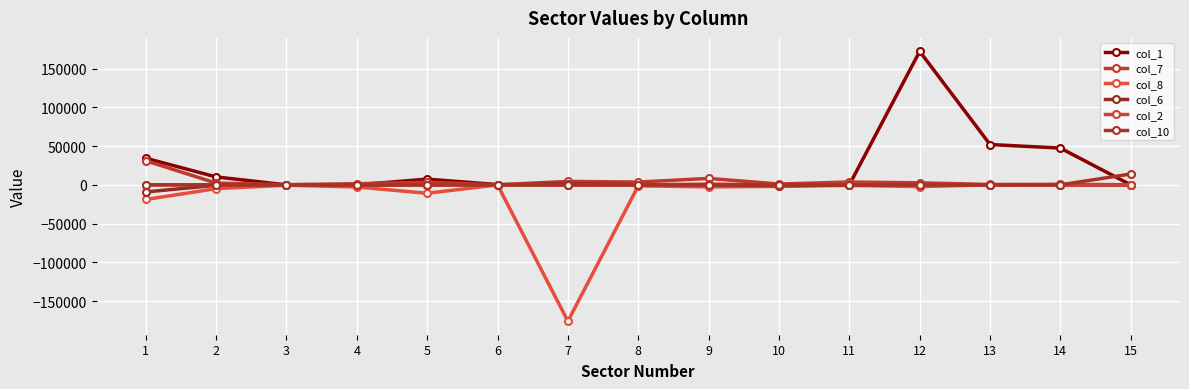

How many distinct data groups are displayed?

6